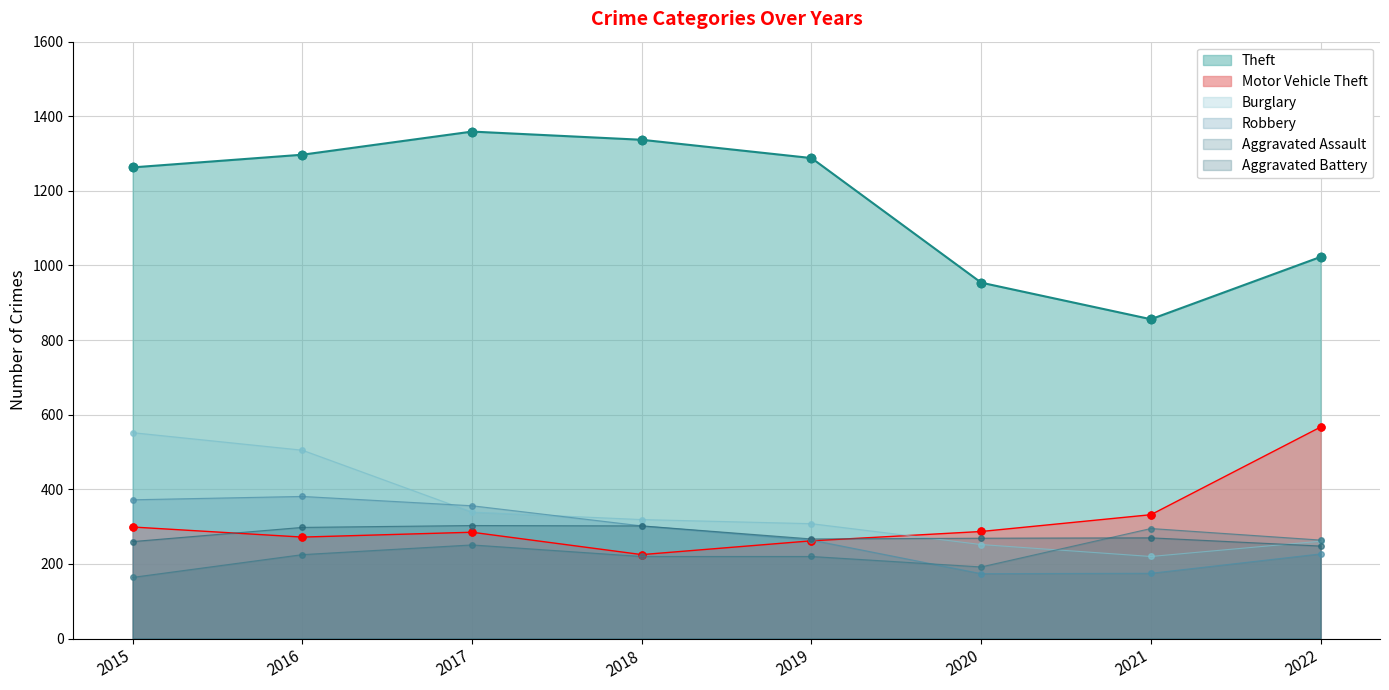

True or false: Theft and Burglary cross at least once.

False